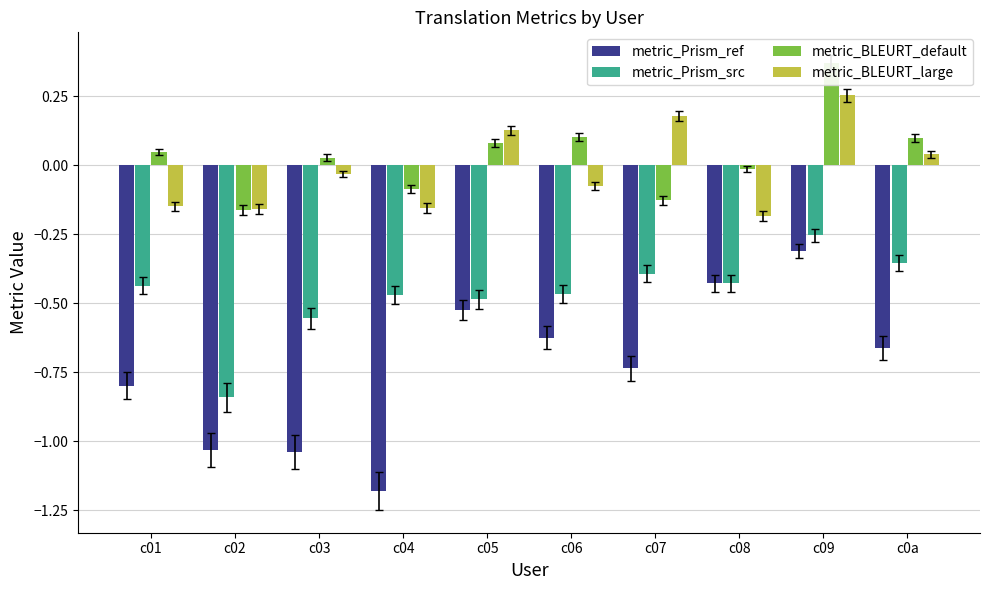

What is the sum of the metric_Prism_src values at c04 and c08?

-0.9